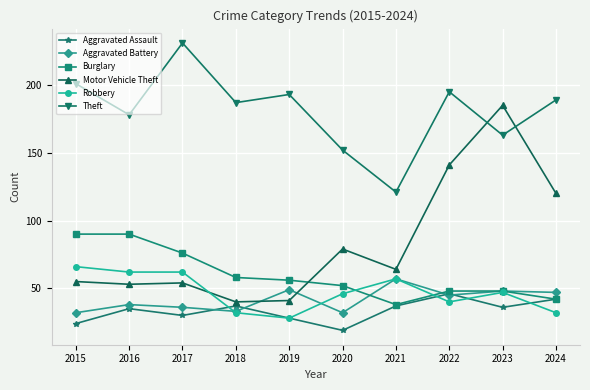

Between which two adjacent categories do Aggravated Battery and Aggravated Assault first intersect?

2017 and 2018